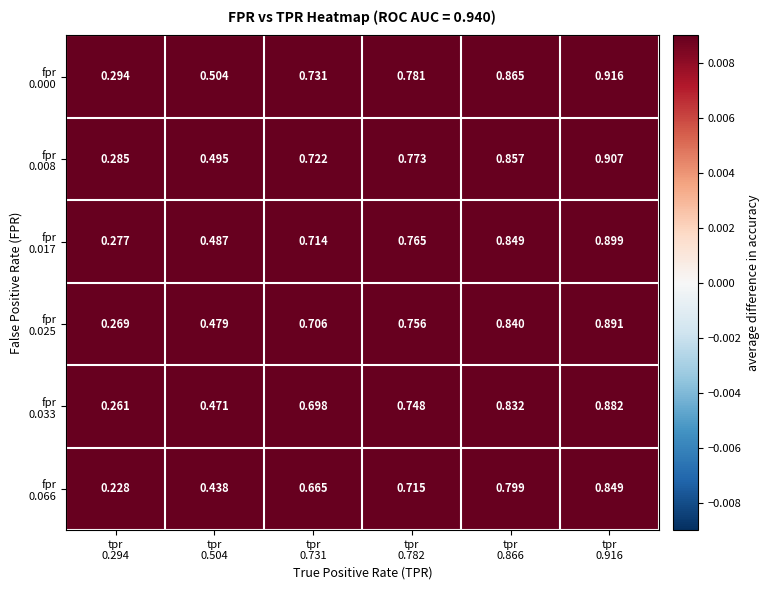

Count the number of data series in this chart.

6